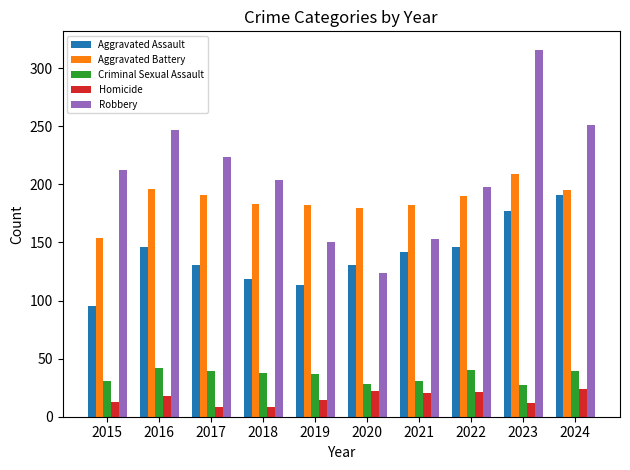

What is the sum of the Aggravated Battery values at 2015 and 2018?

337